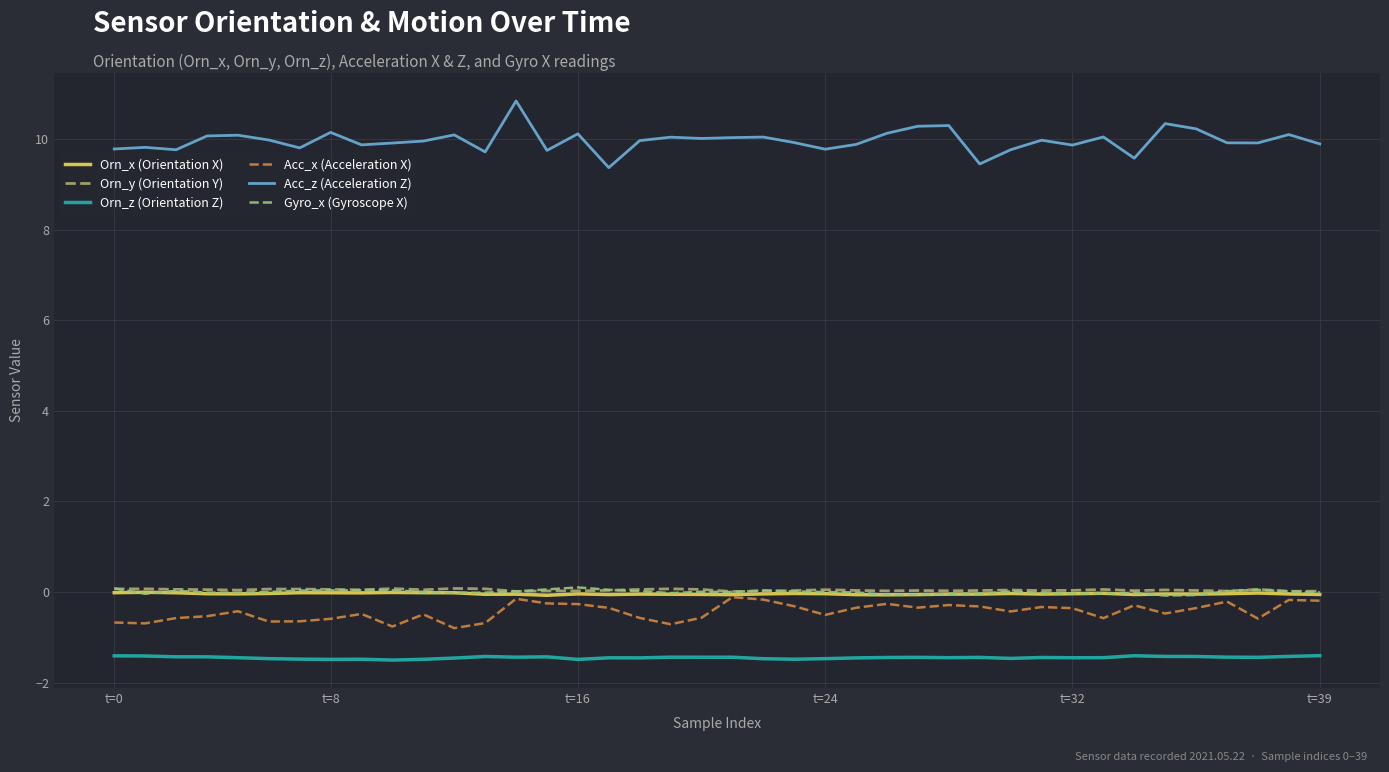

True or false: Gyro_x (Gyroscope X) and Acc_z (Acceleration Z) intersect in this chart.

False